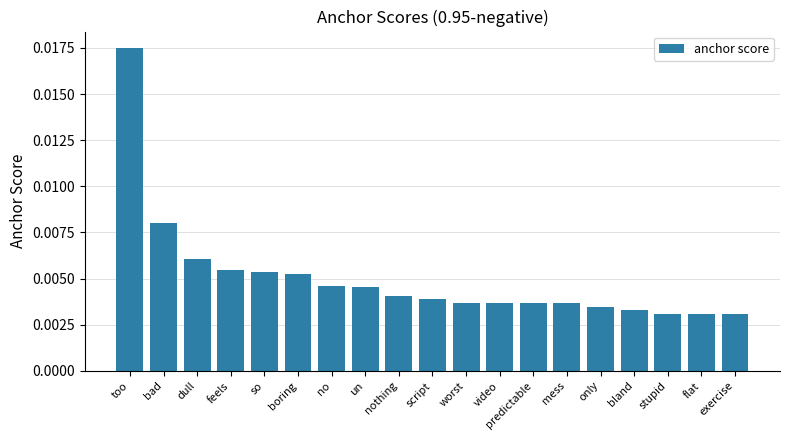

Between no and flat, which is larger?

no